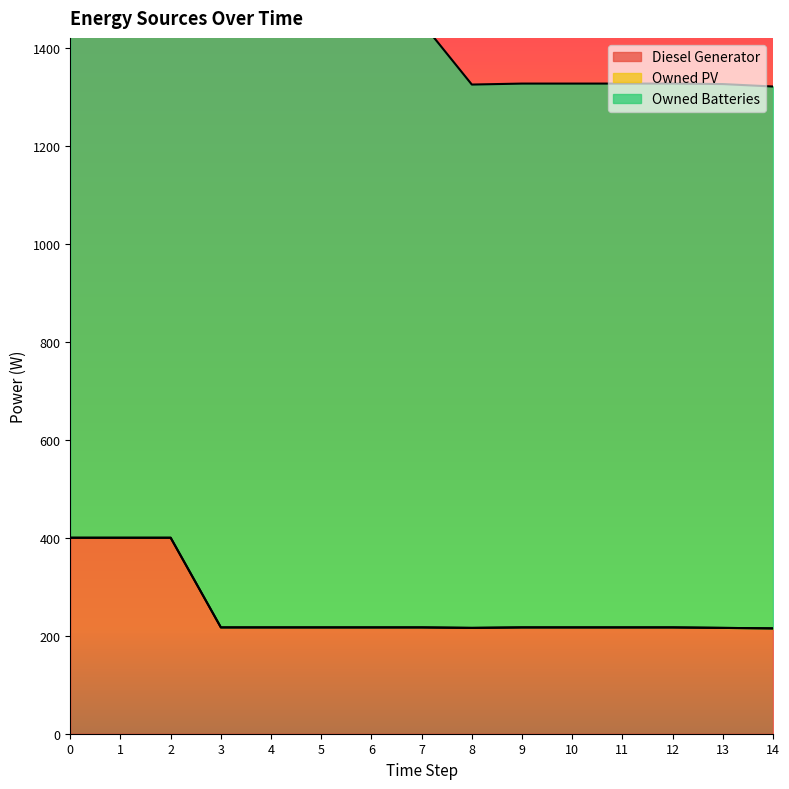

Which series has the largest total across all categories?

Owned Batteries